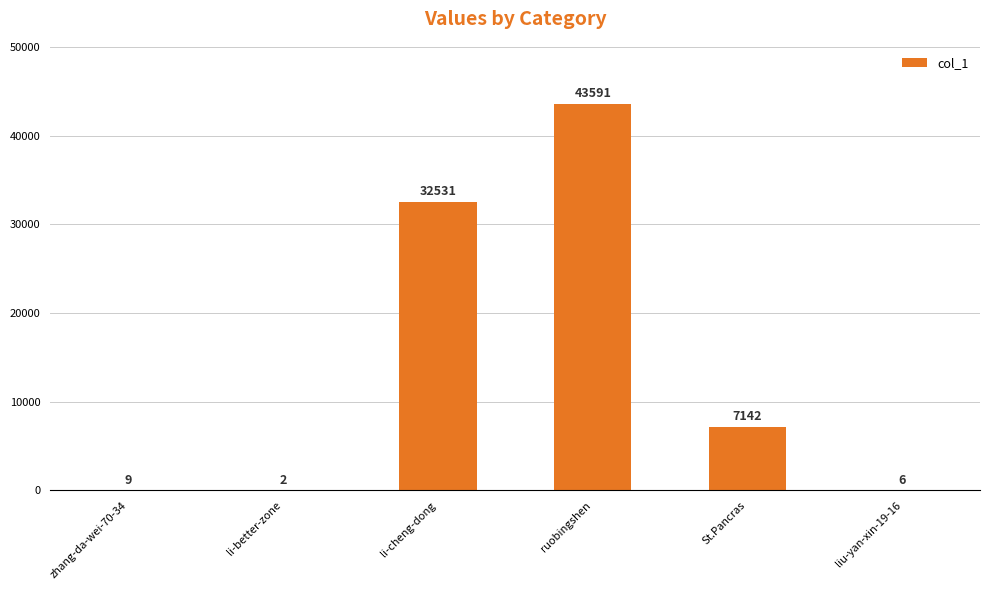

What is the sum of the values at liu-yan-xin-19-16 and li-better-zone?

8